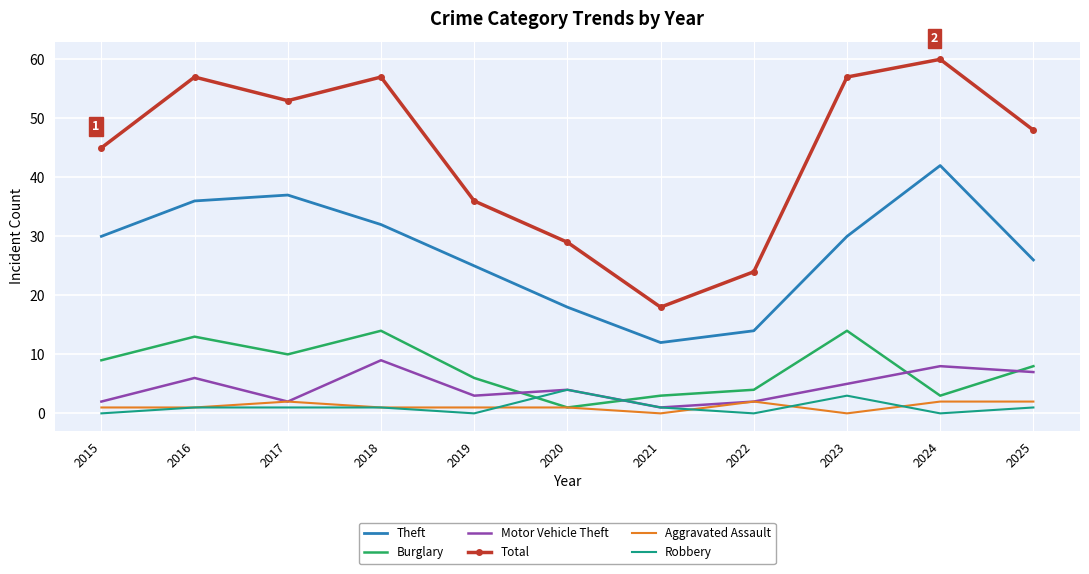

True or false: Robbery has more than 1 interior local peaks.

True